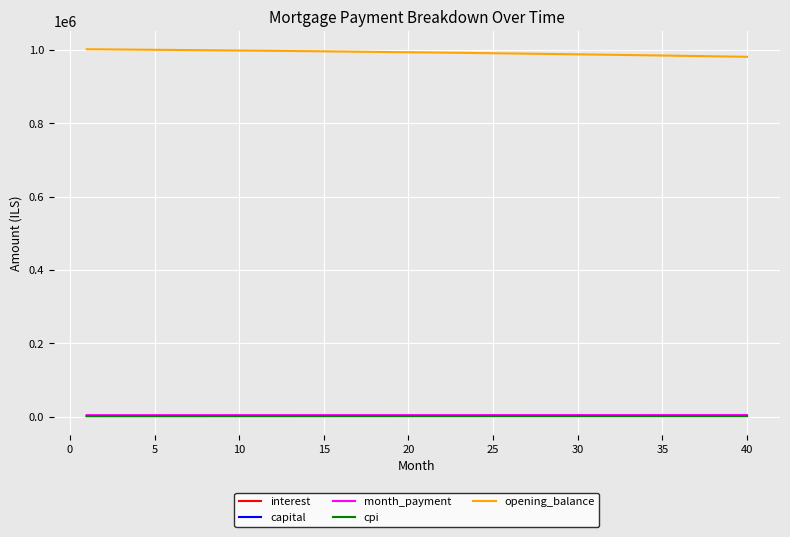

Which series has the largest range (max minus min)?

opening_balance